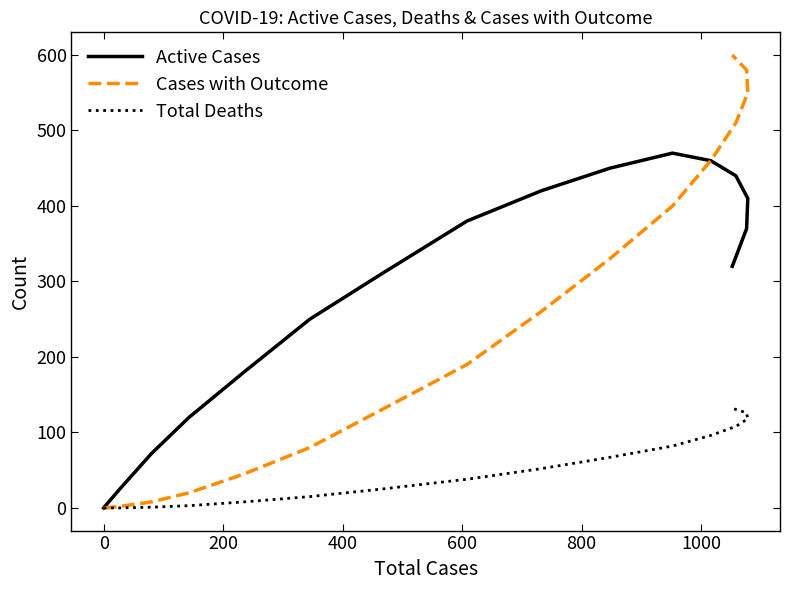

What position from the right is 1000?

14